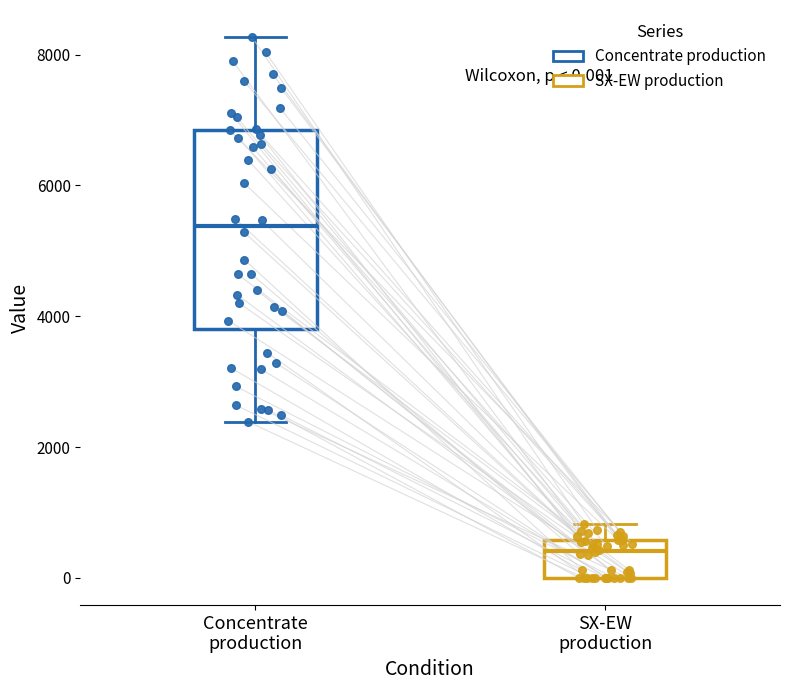

Which box is the tallest, from its lower edge to its upper edge?

Concentrate production